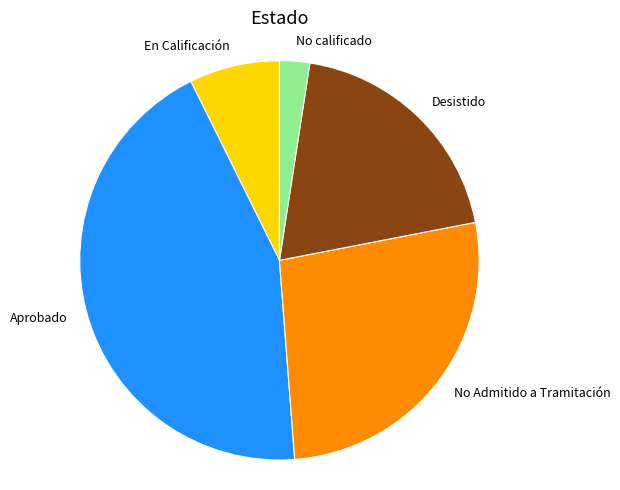

What is the ratio of the value at No Admitido a Tramitación to the value at En Calificación?

3.7